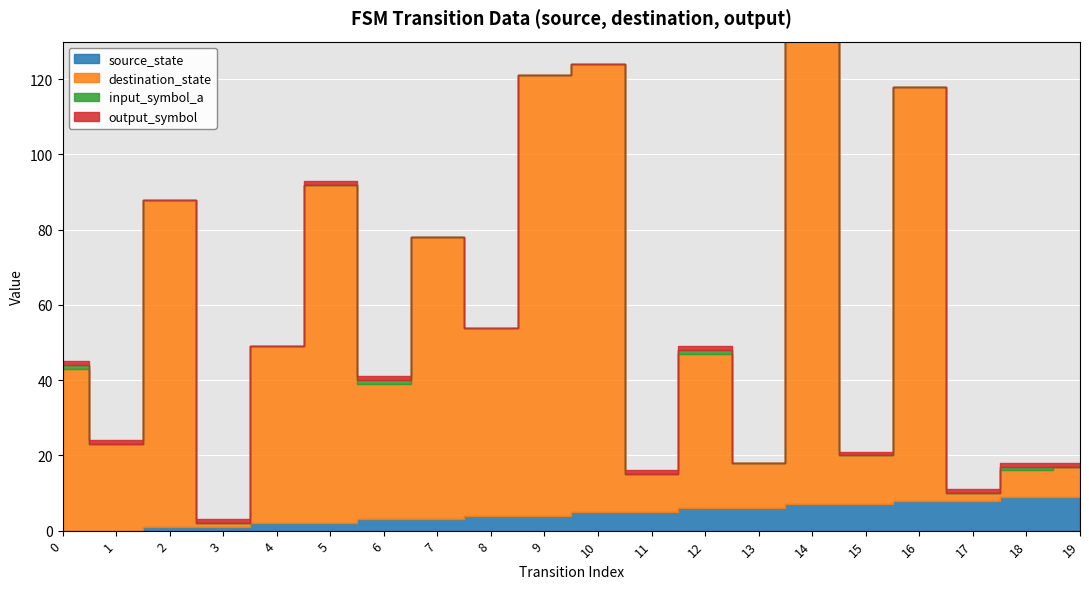

At which label is destination_state closest to 64?

7